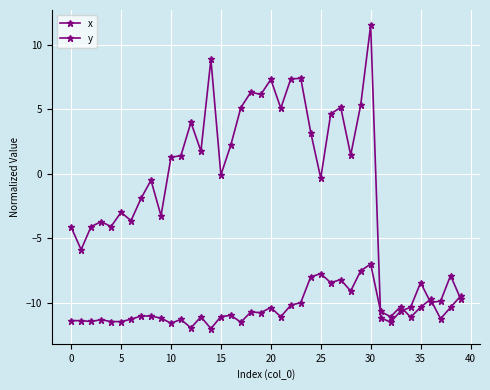

How many series are shown in this chart?

2